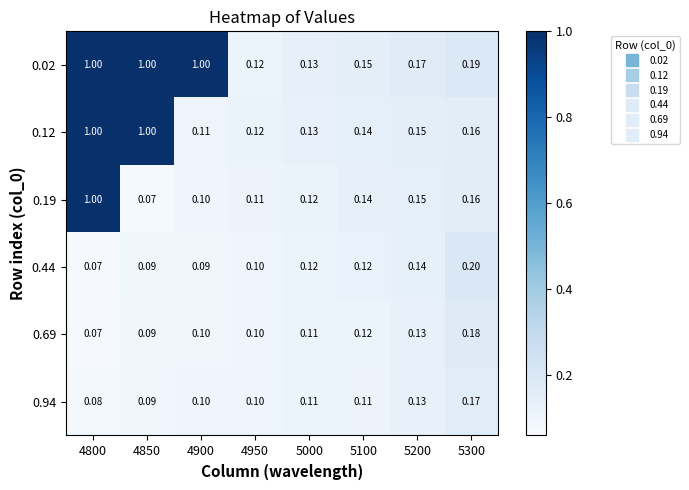

What is the total value across all series at 4800?

3.2